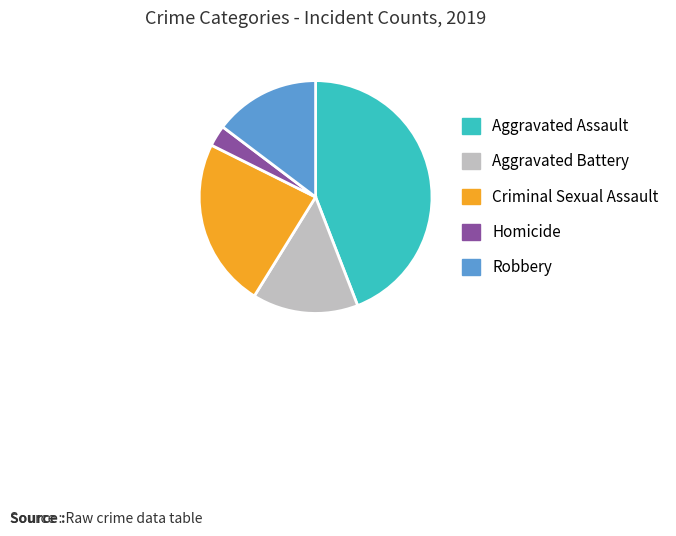

Count the number of slices in the pie.

5